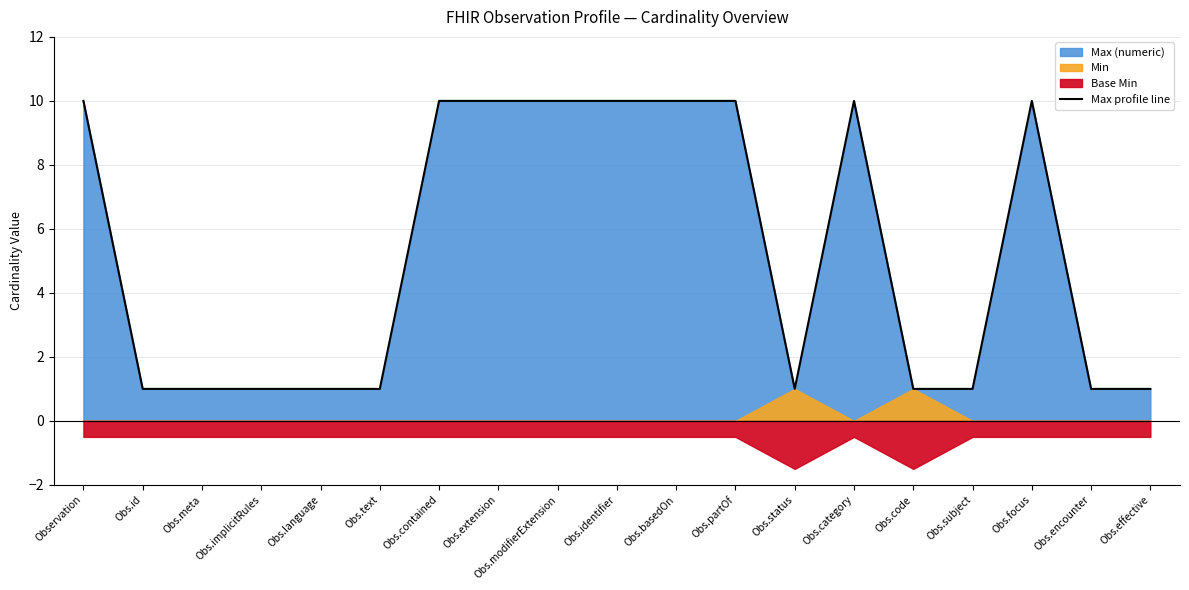

True or false: Max profile line has a value of 1 at Obs.implicitRules.

True